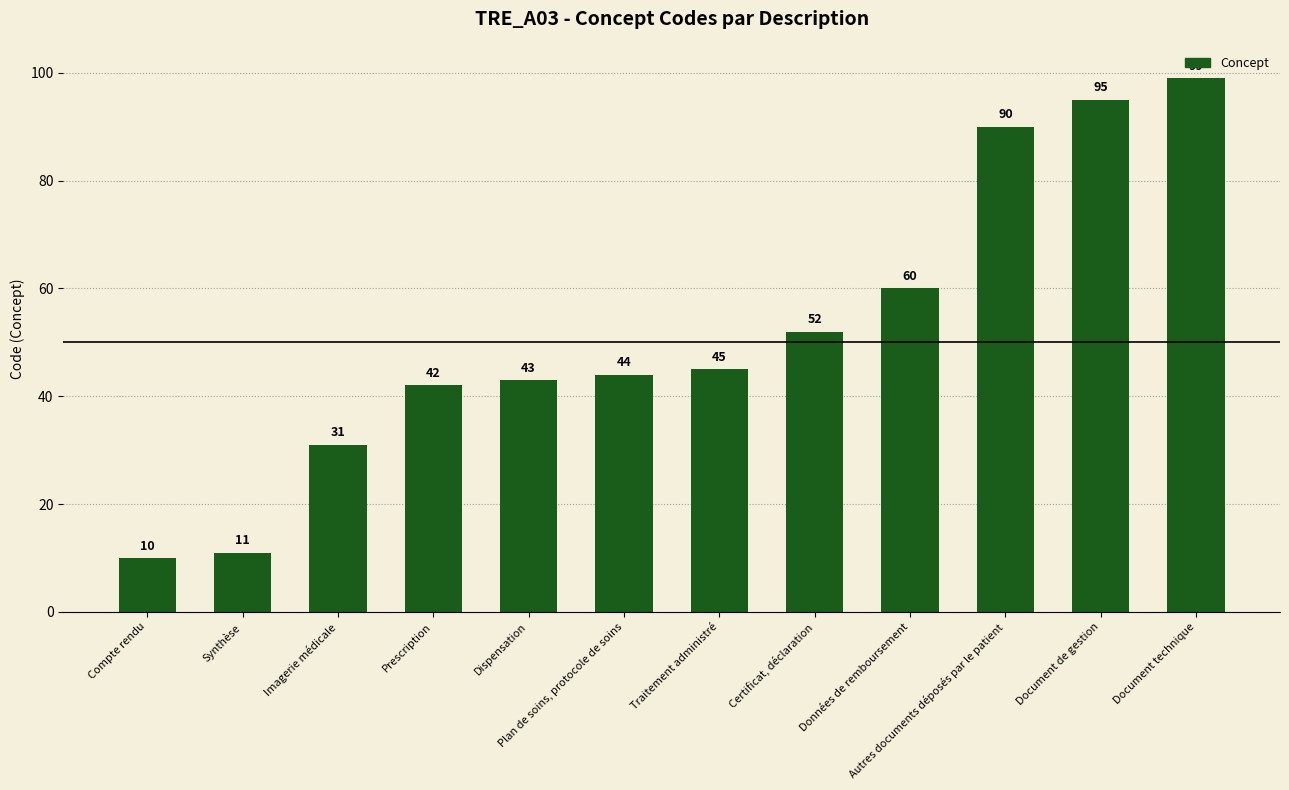

What is the difference between the second highest and minimum values?

85